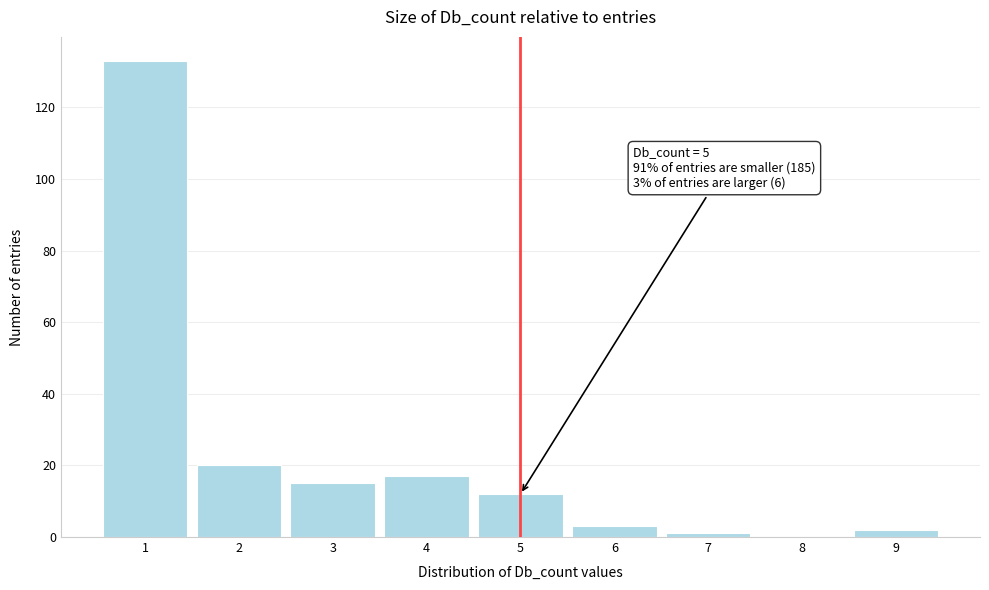

Over which range of the x-axis is the bar tallest?

0.5 to 1.5